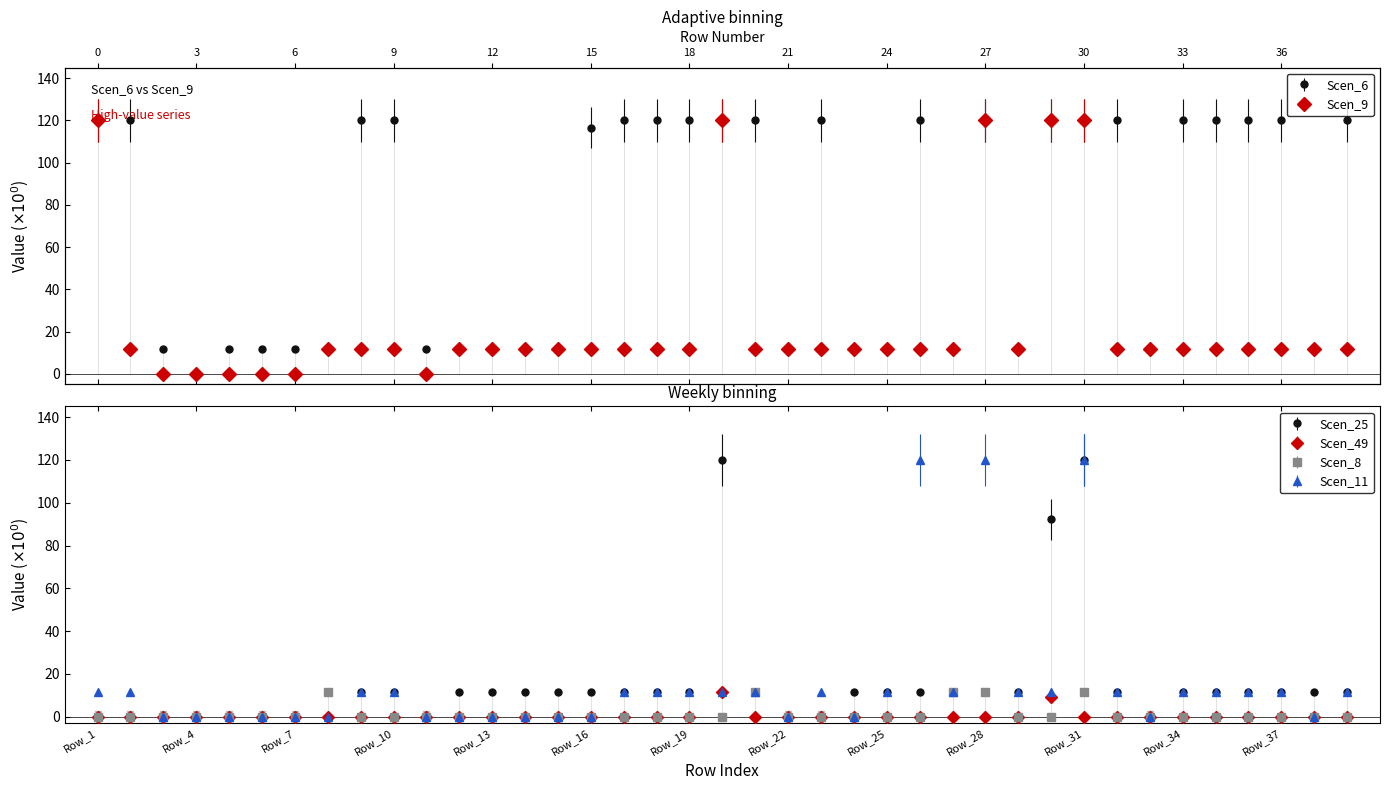

True or false: Scen_49 and Scen_11 intersect in this chart.

False